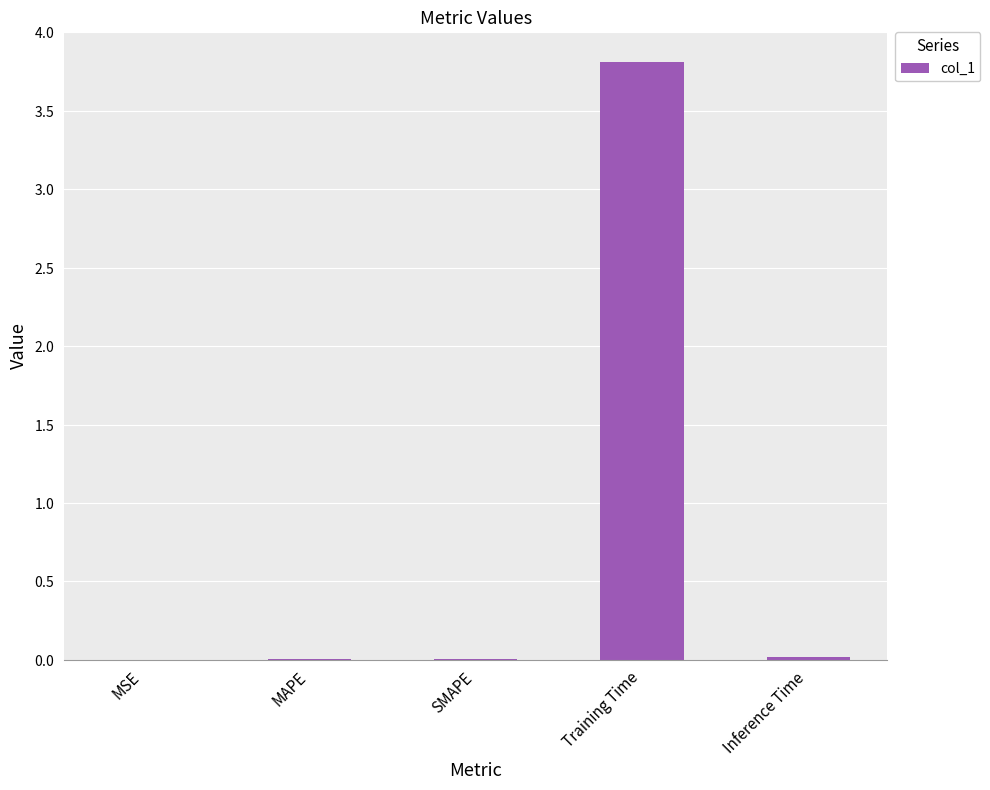

Reading left to right, list all the values displayed in this chart.

MSE=0.0	MAPE=0.0	SMAPE=0.0	Training Time=3.8	Inference Time=0.0